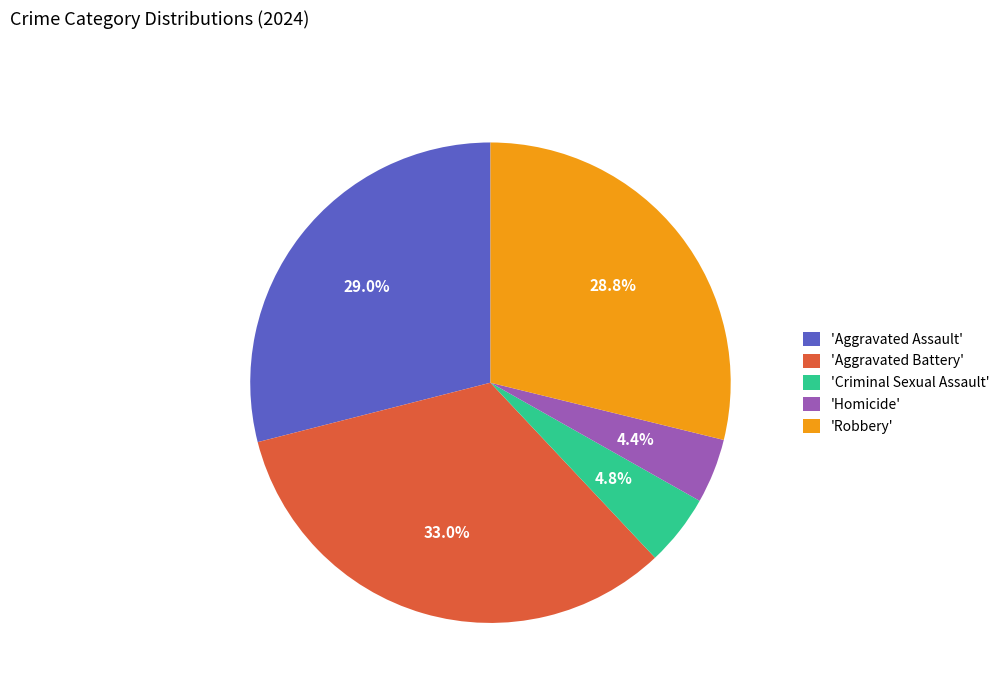

What is the ratio of the value at 'Robbery' to the value at 'Aggravated Battery'?

0.9